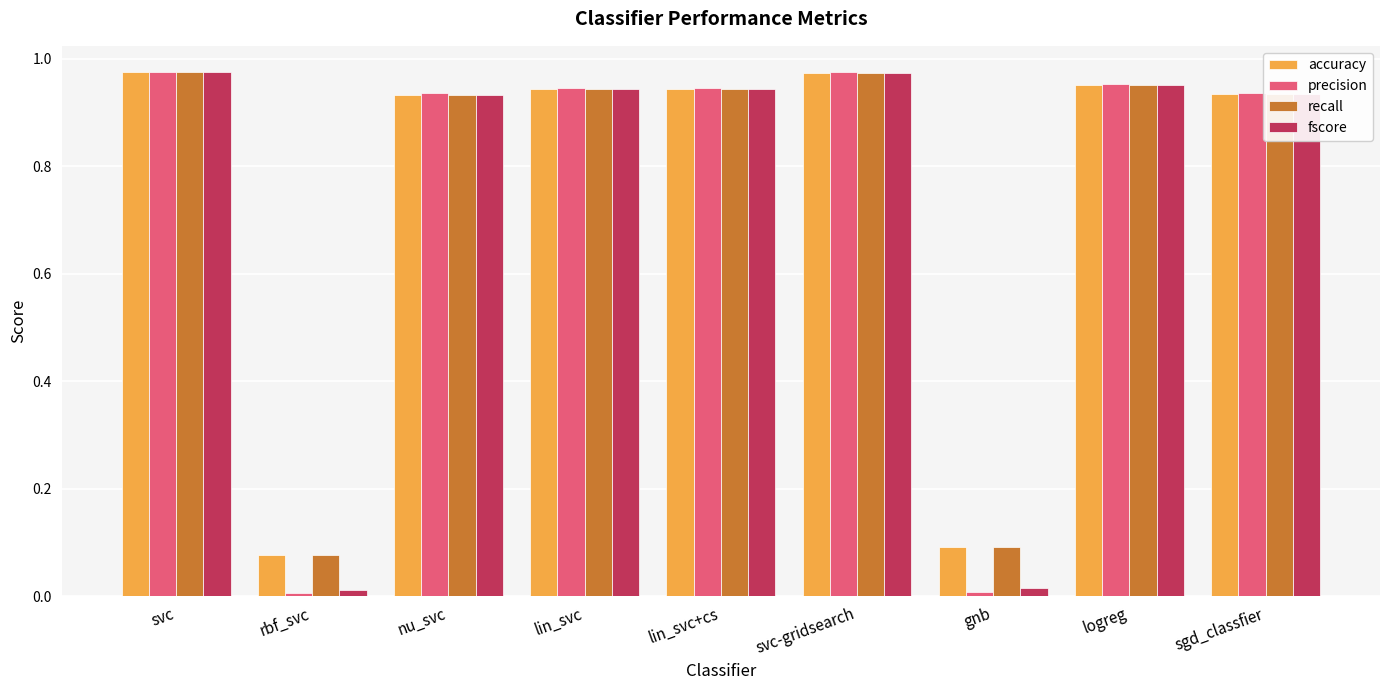

How many groups of bars are there?

9